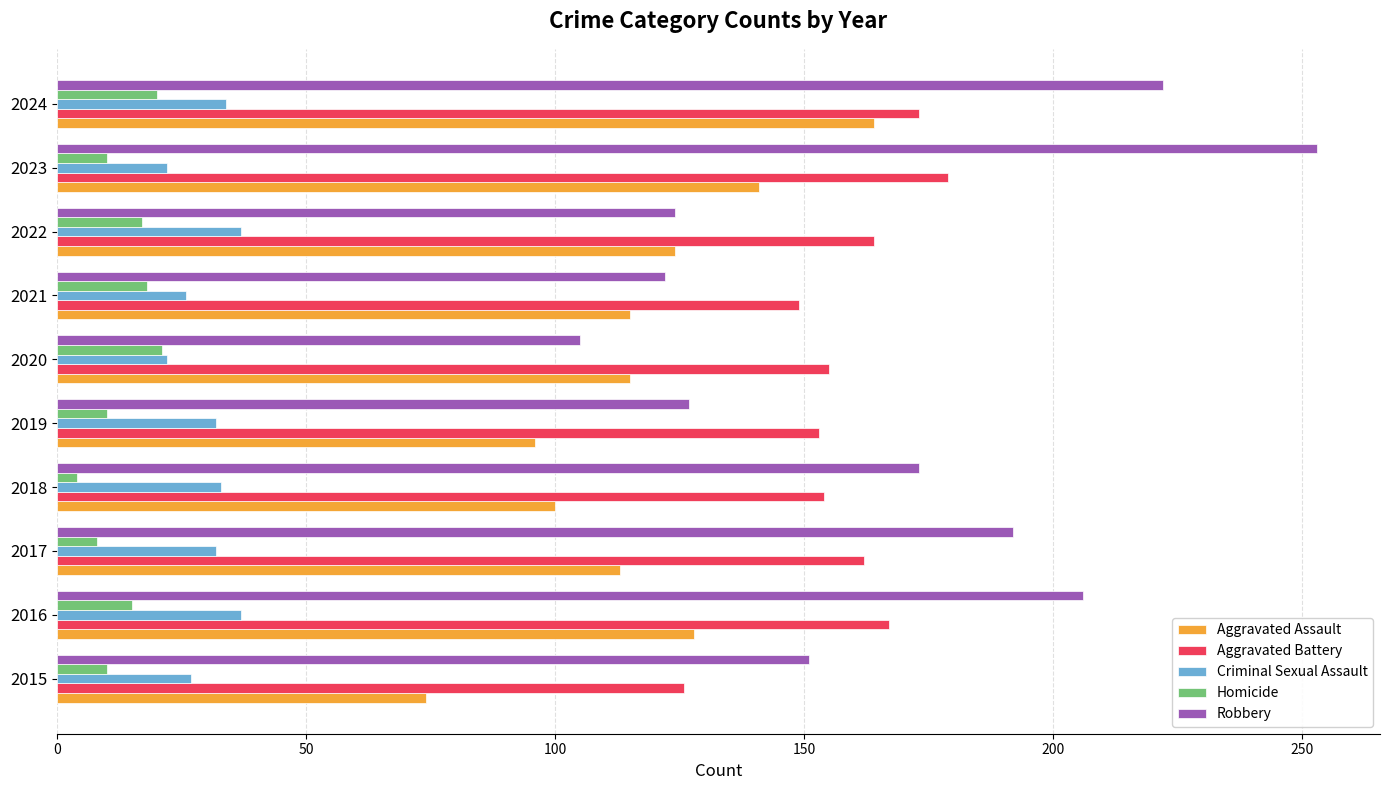

The Aggravated Battery series shows 126 at 2015. True or false?

True